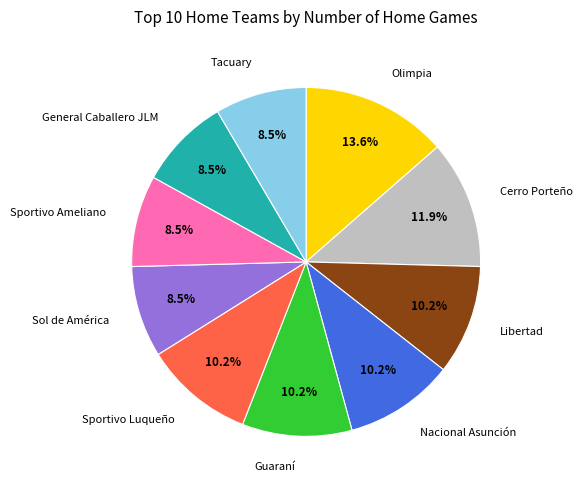

Is there a majority slice in this chart?

No